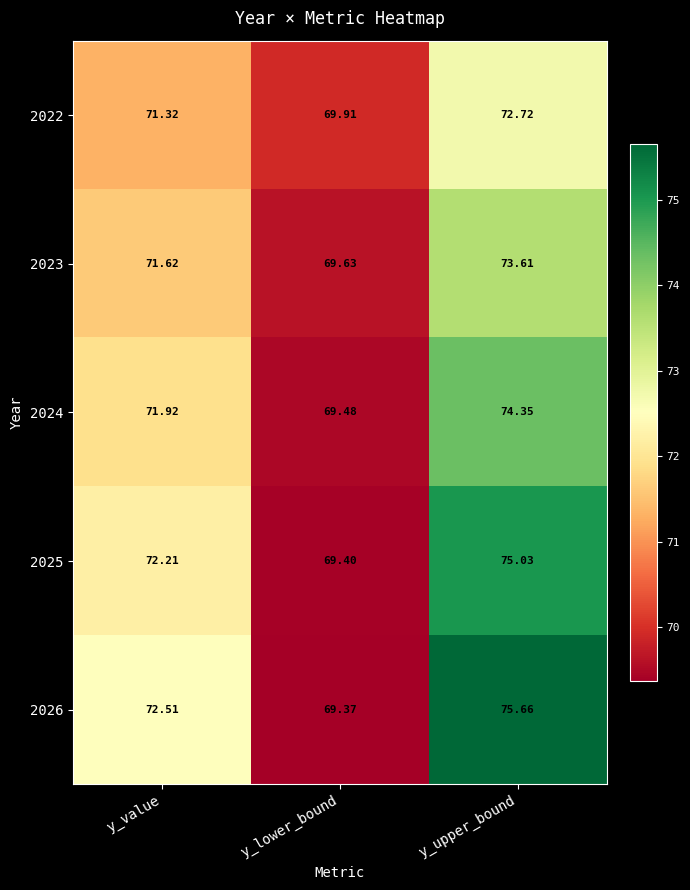

What is the spread (max minus min) of values at y_upper_bound?

2.9